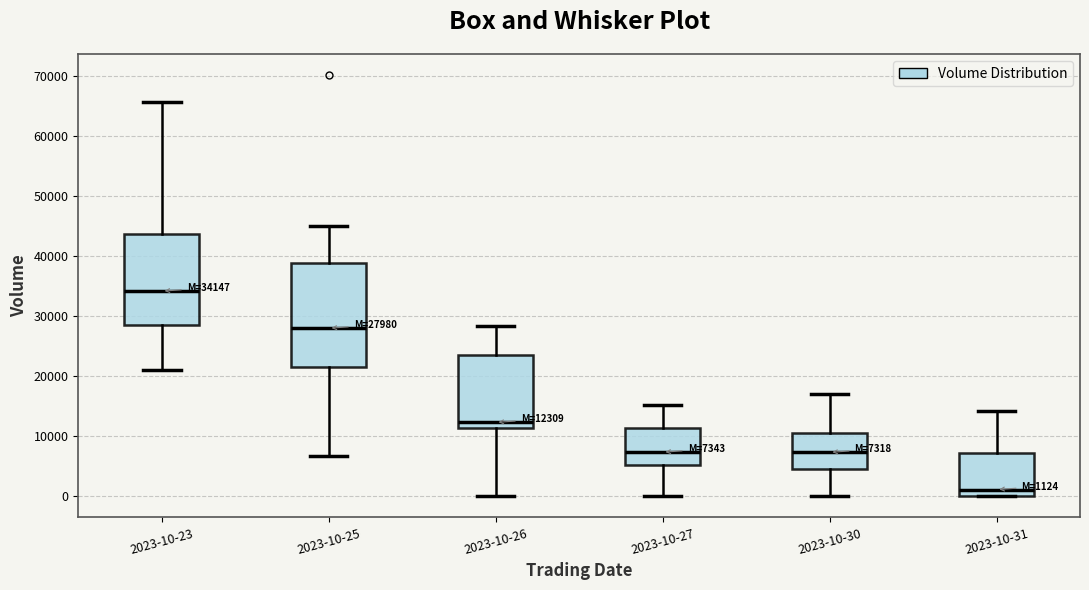

Which box is the tallest, from its lower edge to its upper edge?

2023-10-25